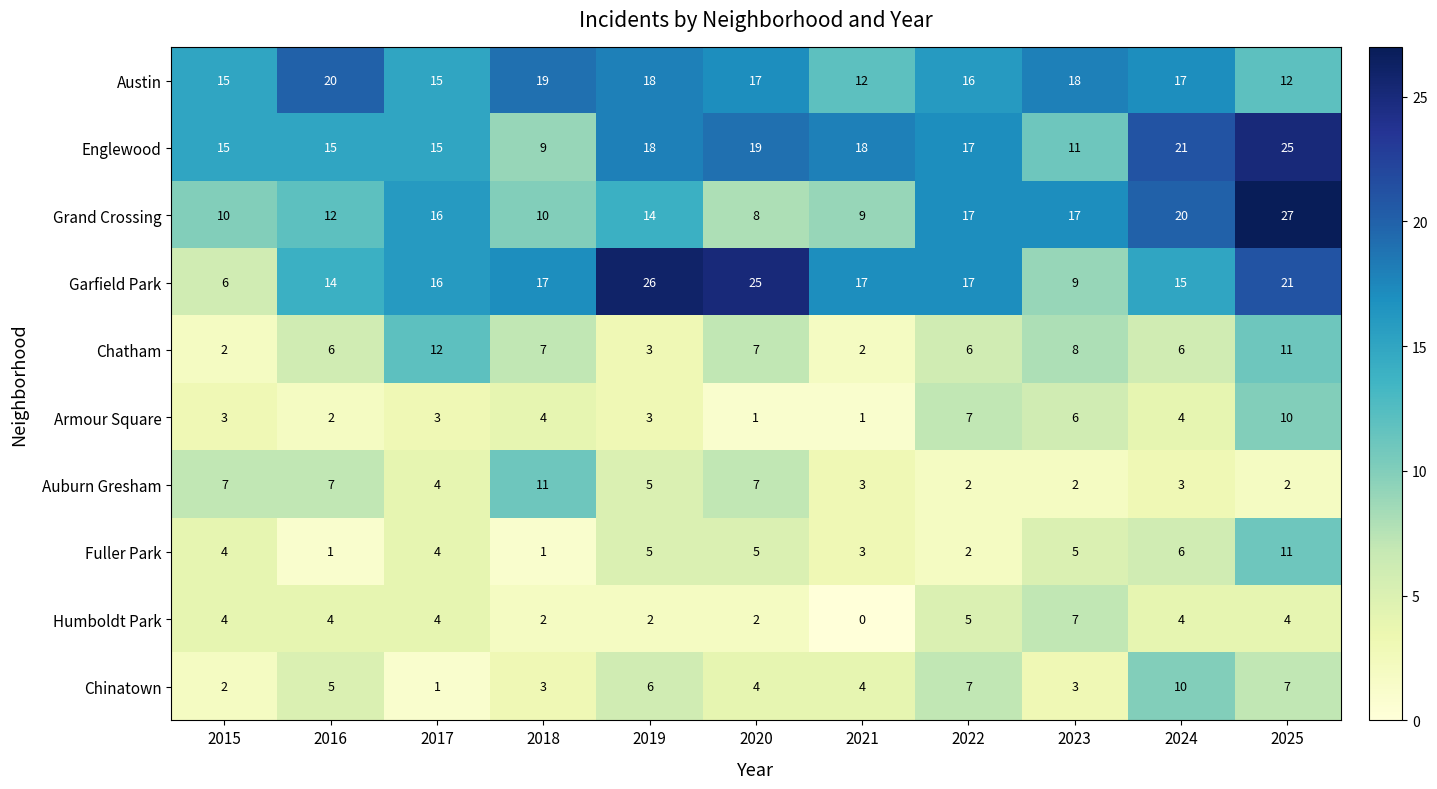

The value of Armour Square at 2023 is 9. True or false?

False